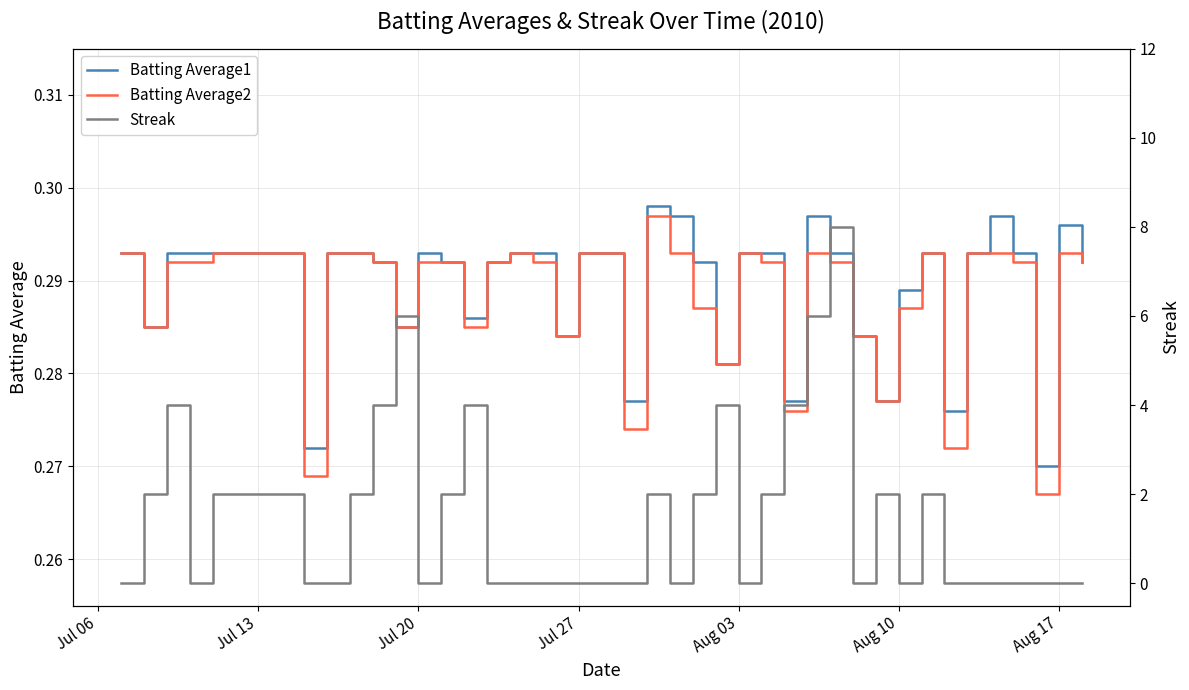

What is the value of the Batting Average2 point at the 4th from the left?

0.3